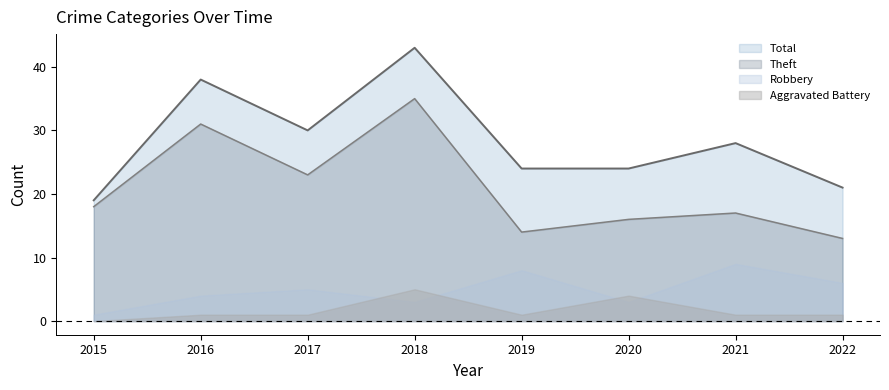

In Total, how many points are lower than both neighbors (excluding endpoints)?

1